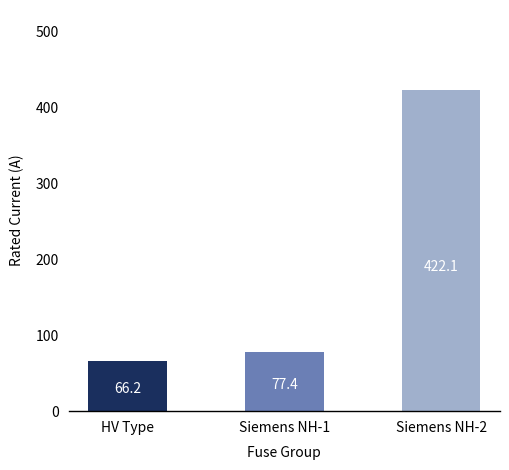

What is the change in value from HV Type to Siemens NH-1?

+11.2